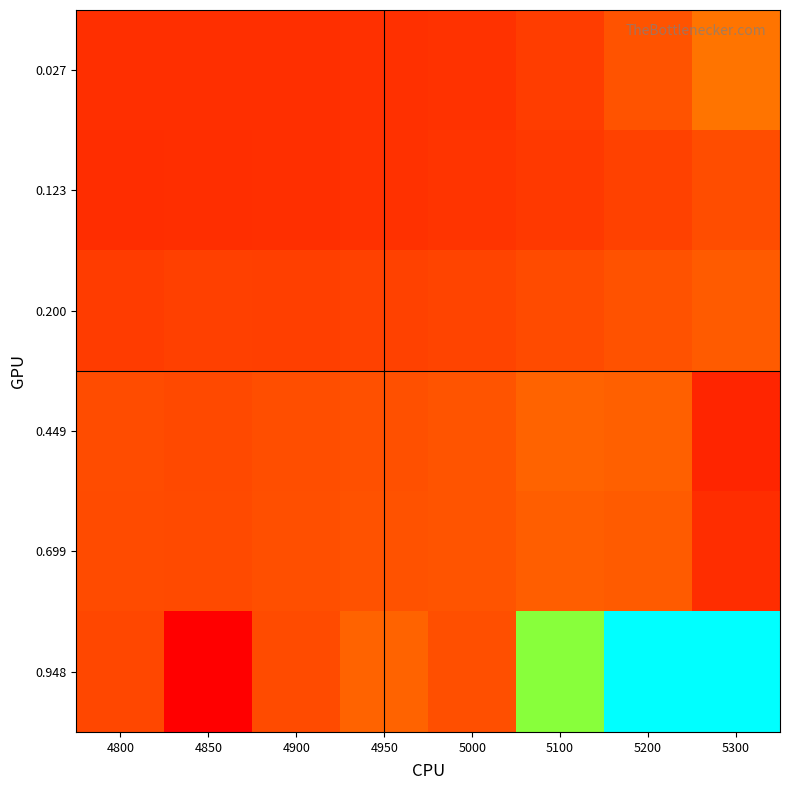

List the series in order of their peak value, lowest first.

0.123, 0.200, 0.699, 0.449, 0.027, 0.948